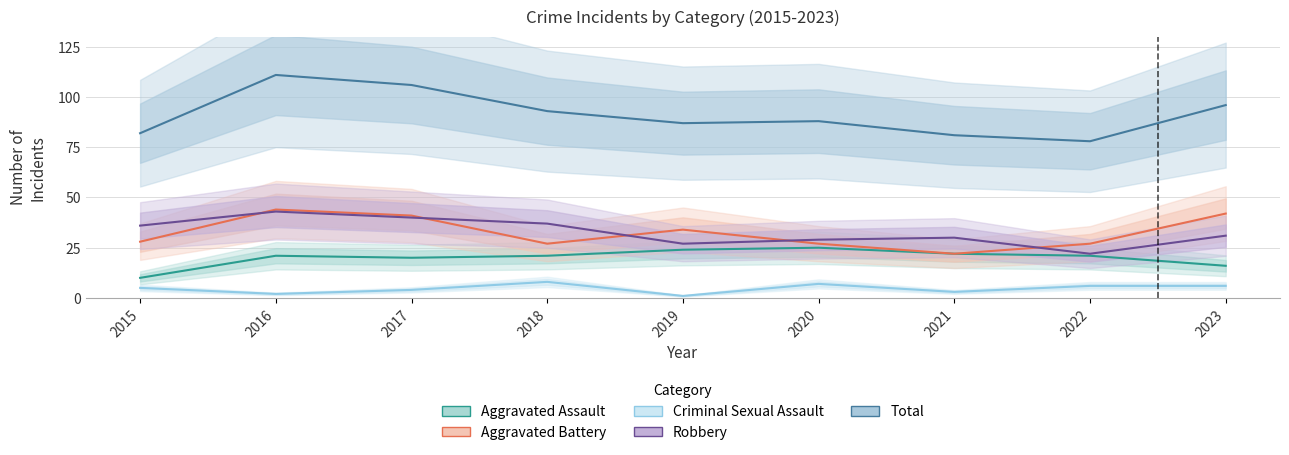

Rank the categories by Criminal Sexual Assault value from lowest to highest.

2019, 2016, 2021, 2017, 2015, 2022, 2023, 2020, 2018